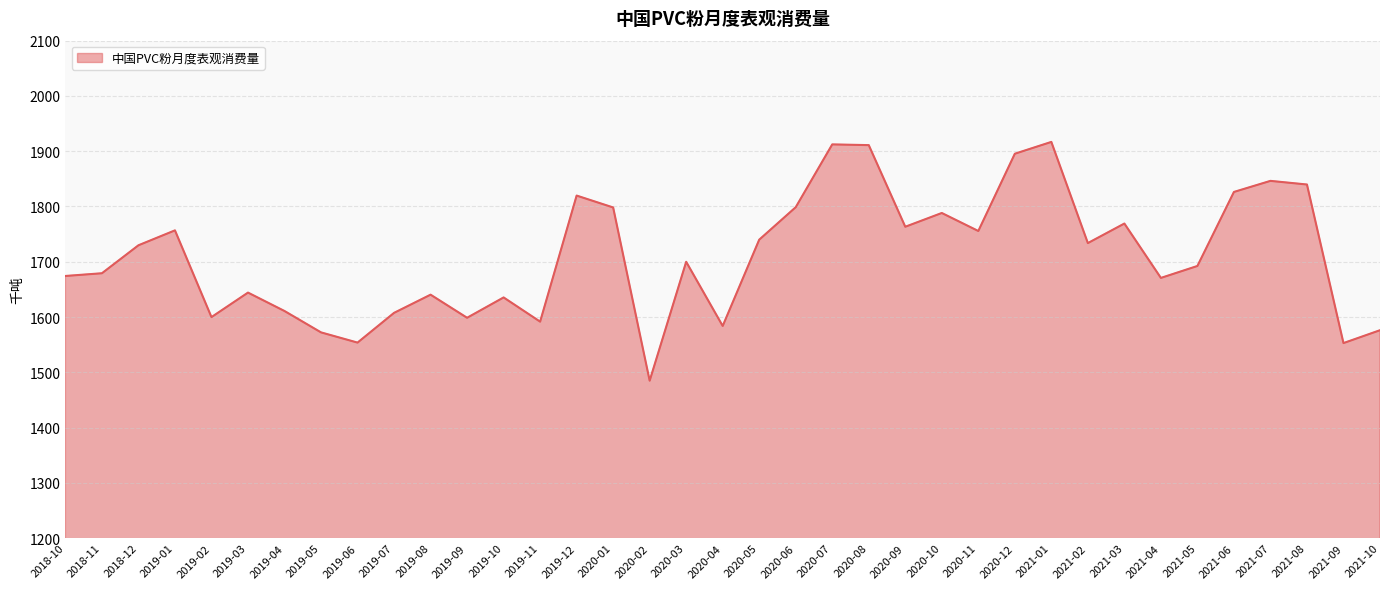

Does the chart have visible grid lines?

Yes